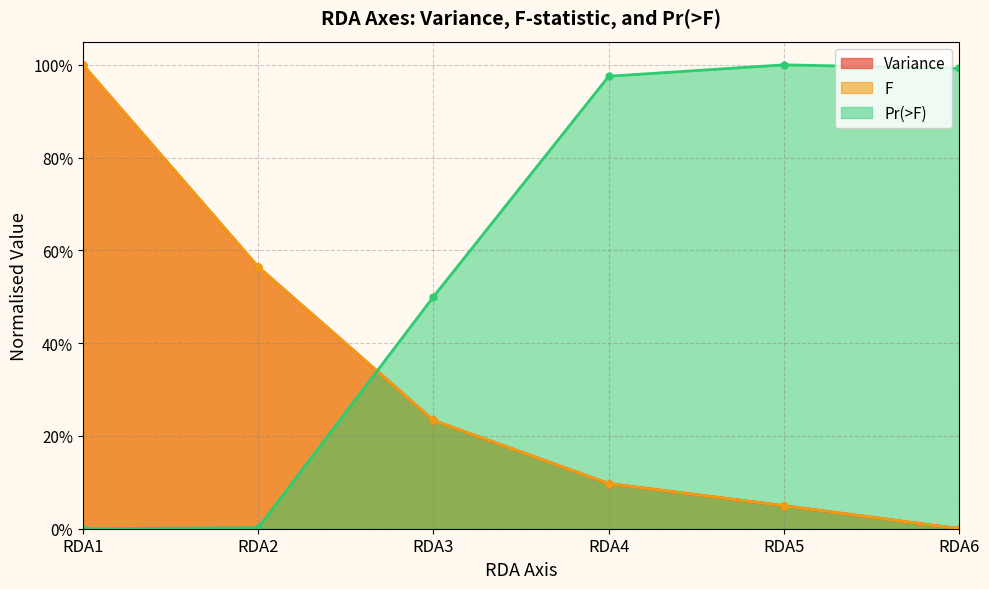

How many data points does each series have?

6